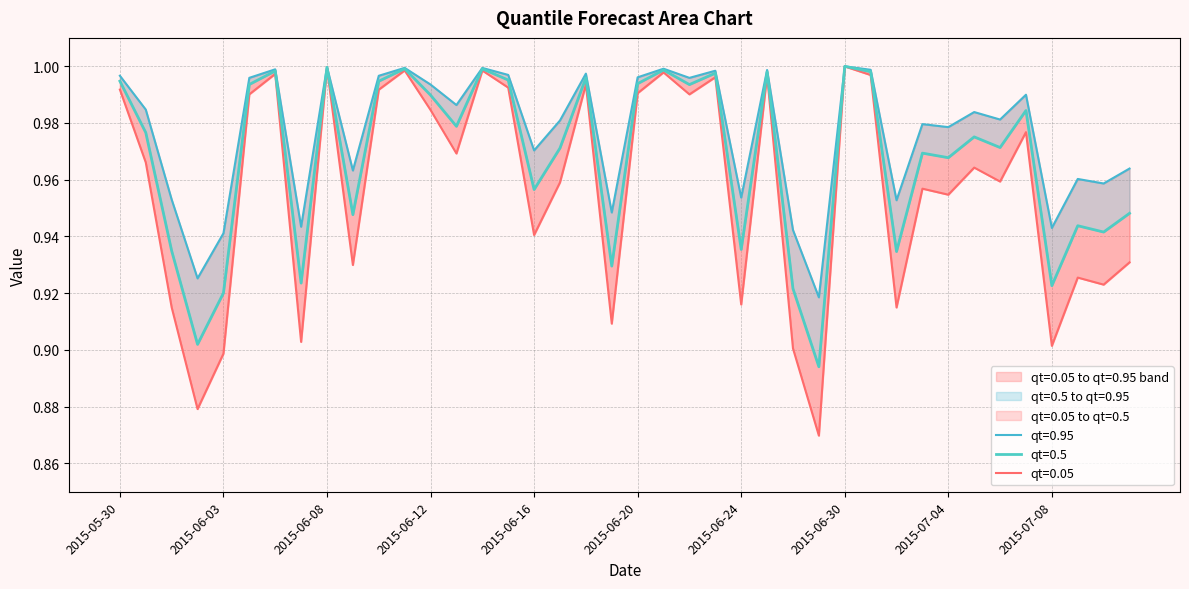

True or false: qt=0.95 has more than 1 points higher than both neighbors.

True